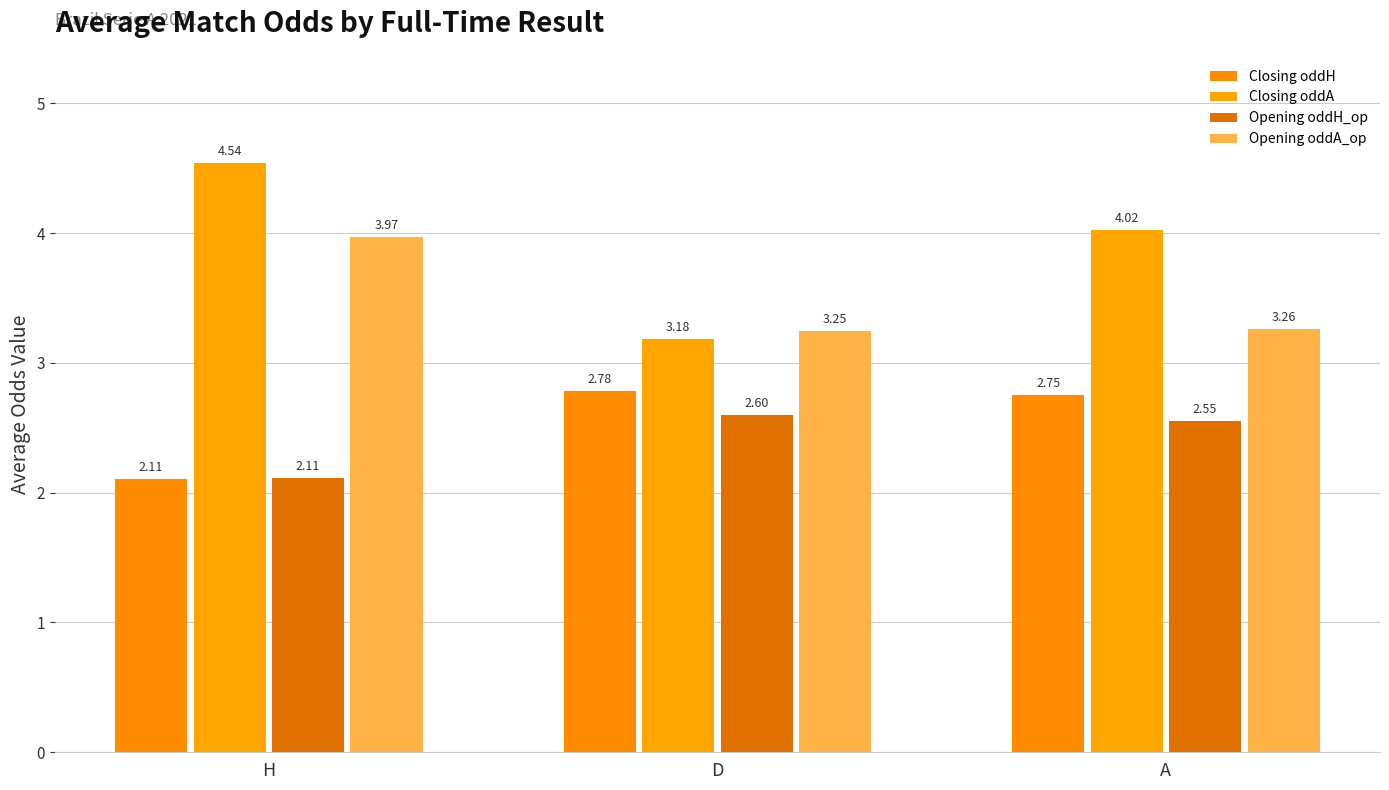

What is the spread (max minus min) of values at H?

2.4